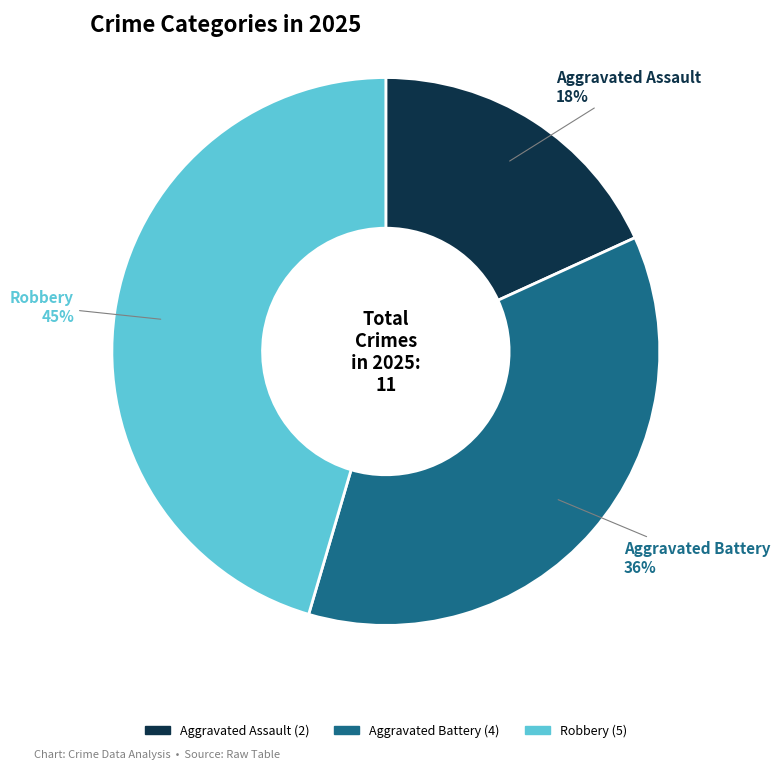

Between Aggravated Battery and Aggravated Assault, which is larger?

Aggravated Battery